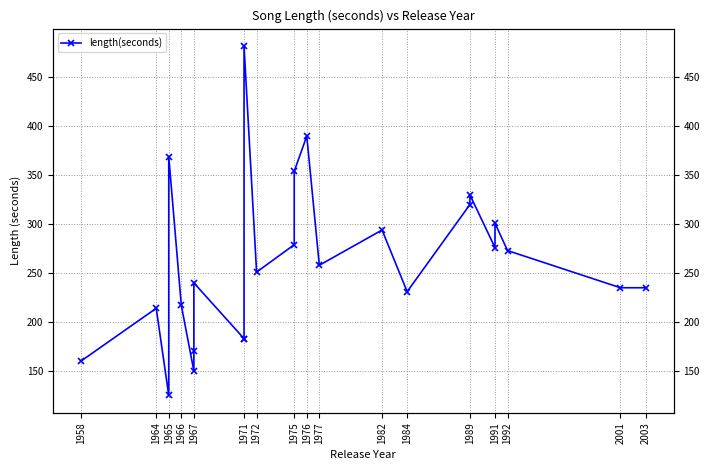

Count the number of categories in the chart.

25